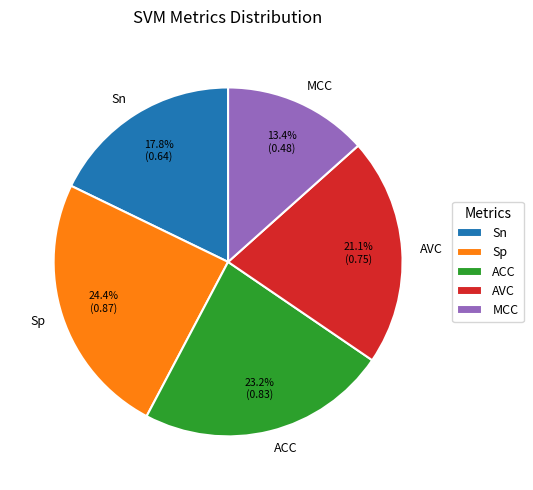

Count the number of slices in the pie.

5